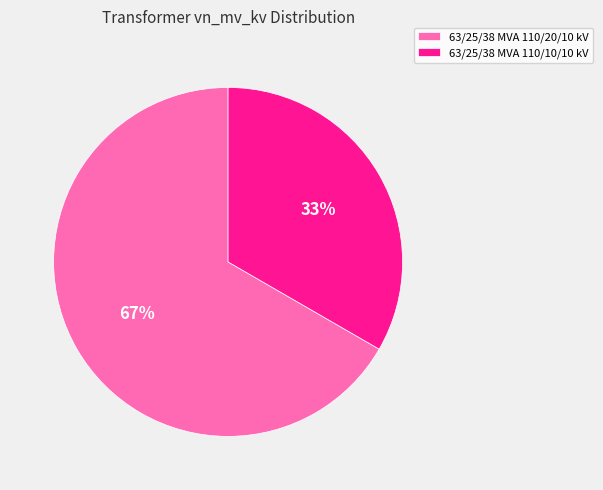

True or false: 63/25/38 MVA 110/20/10 kV accounts for 79% of the total.

False